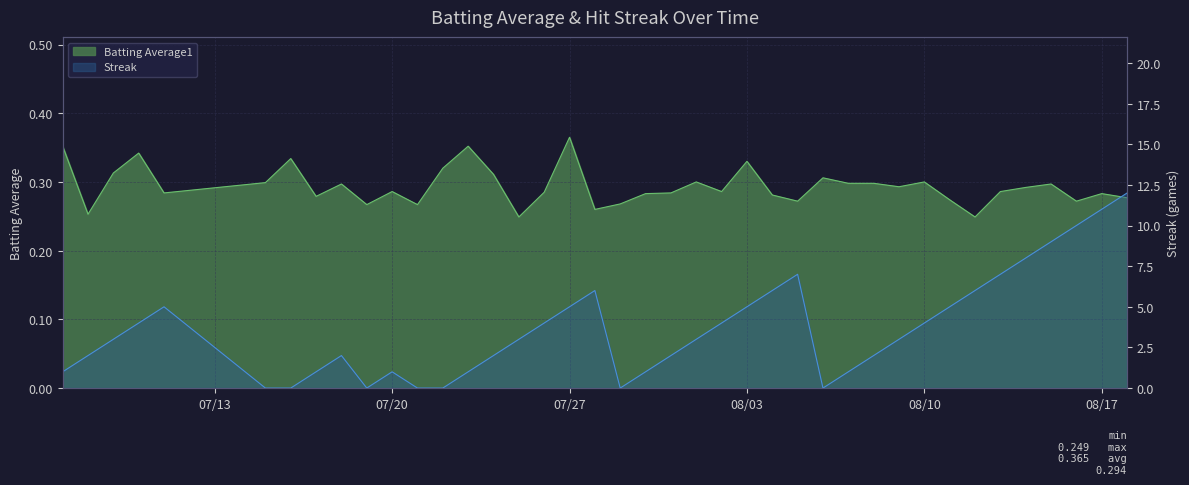

What is the approximate value of Batting Average1 at 07/20?

0.3